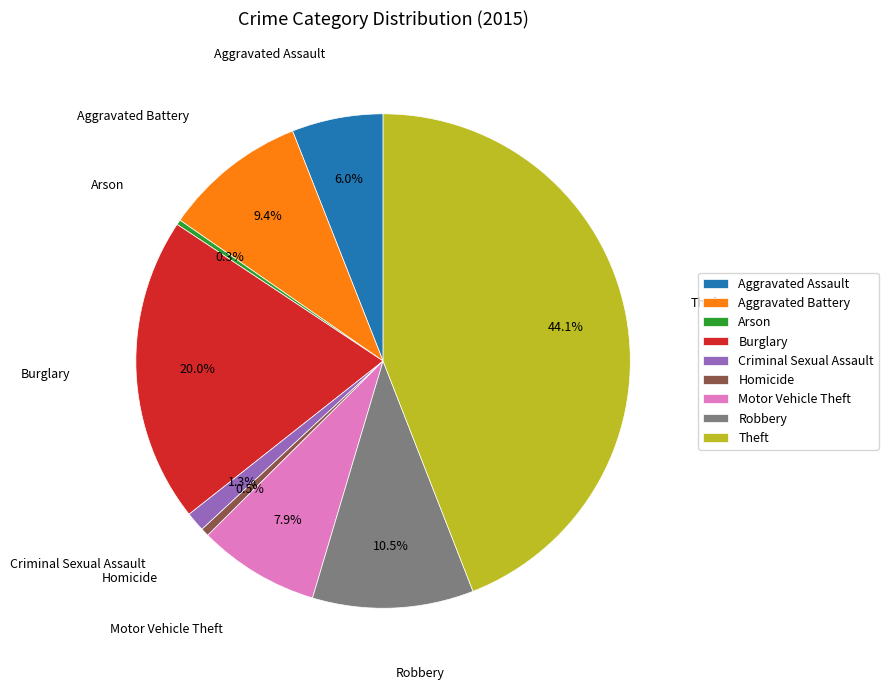

Which category has the biggest portion of the pie?

Theft